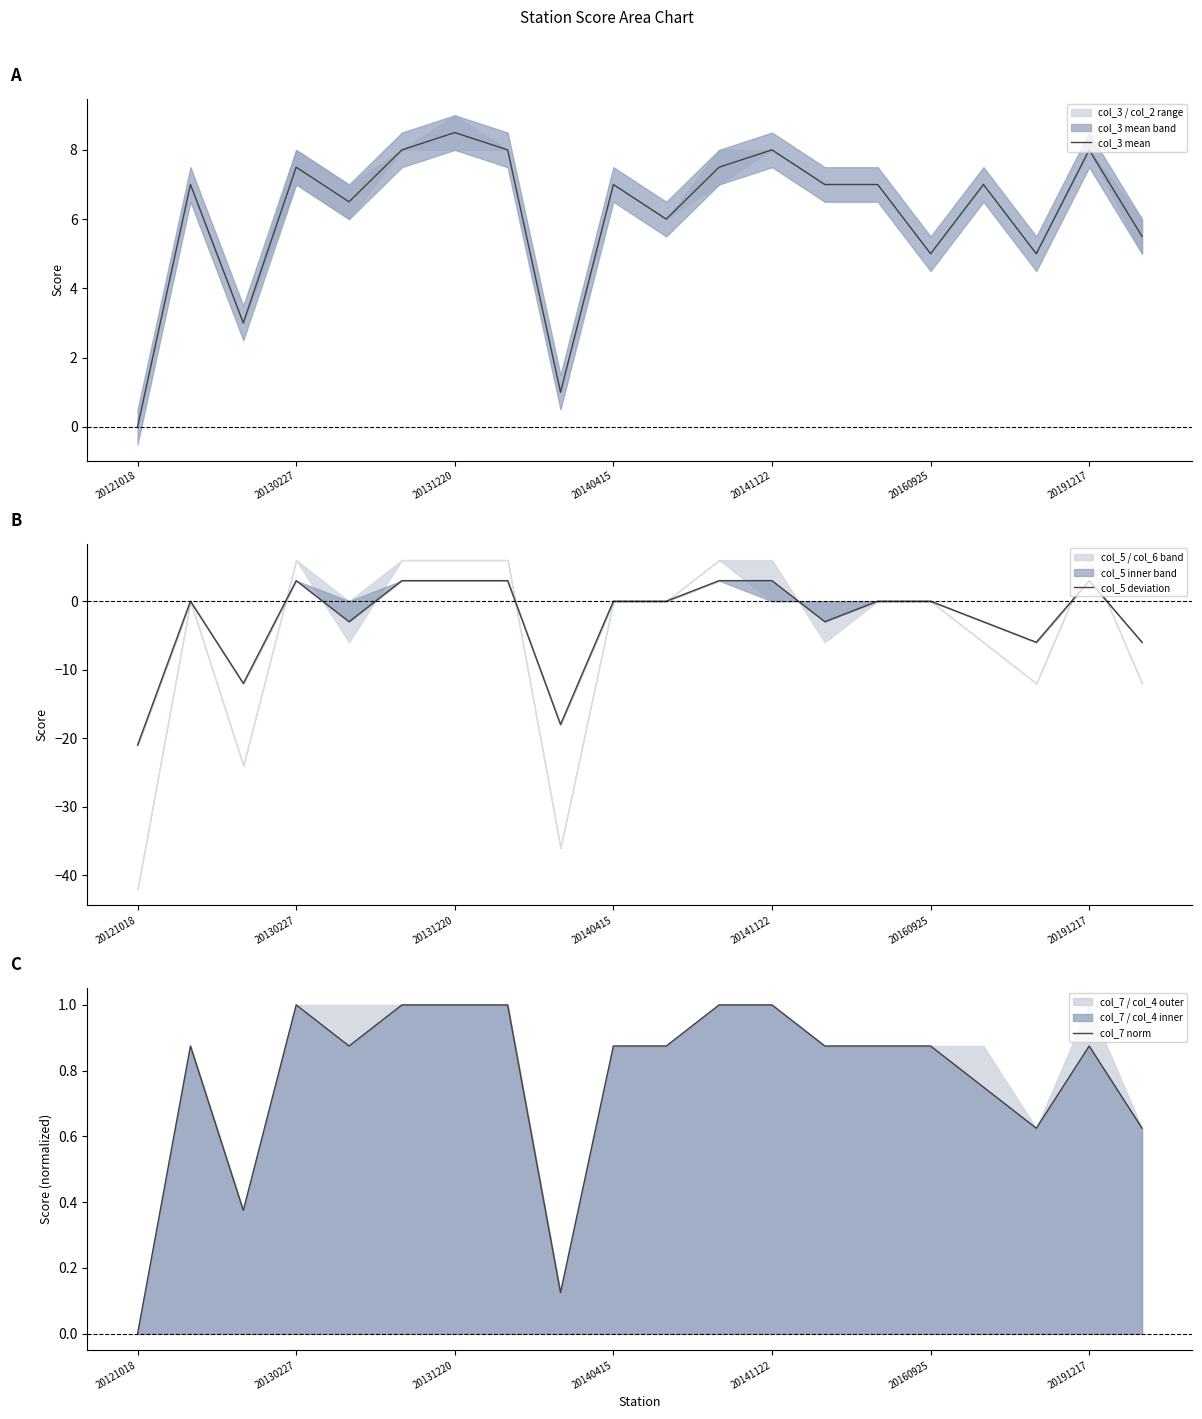

The col_3 mean series shows 3.7 at 20121018. True or false?

False